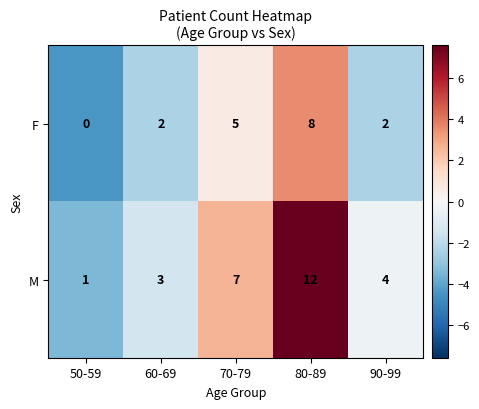

Reading left to right, what are all the values shown in this chart?

F: 0	2	5	8	2
M: 1	3	7	12	4